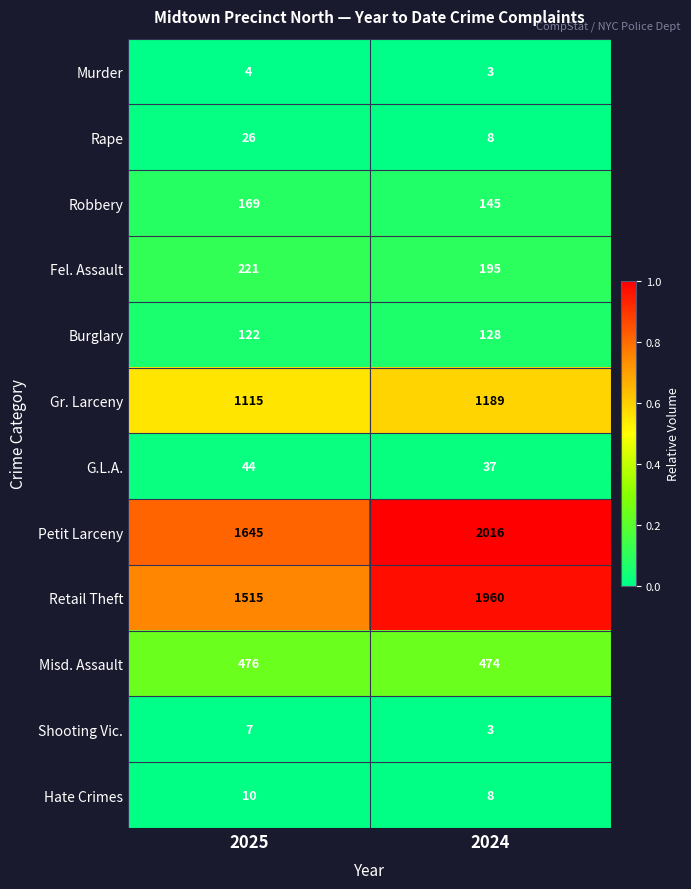

What is the spread (max minus min) of values at 2024?

2013